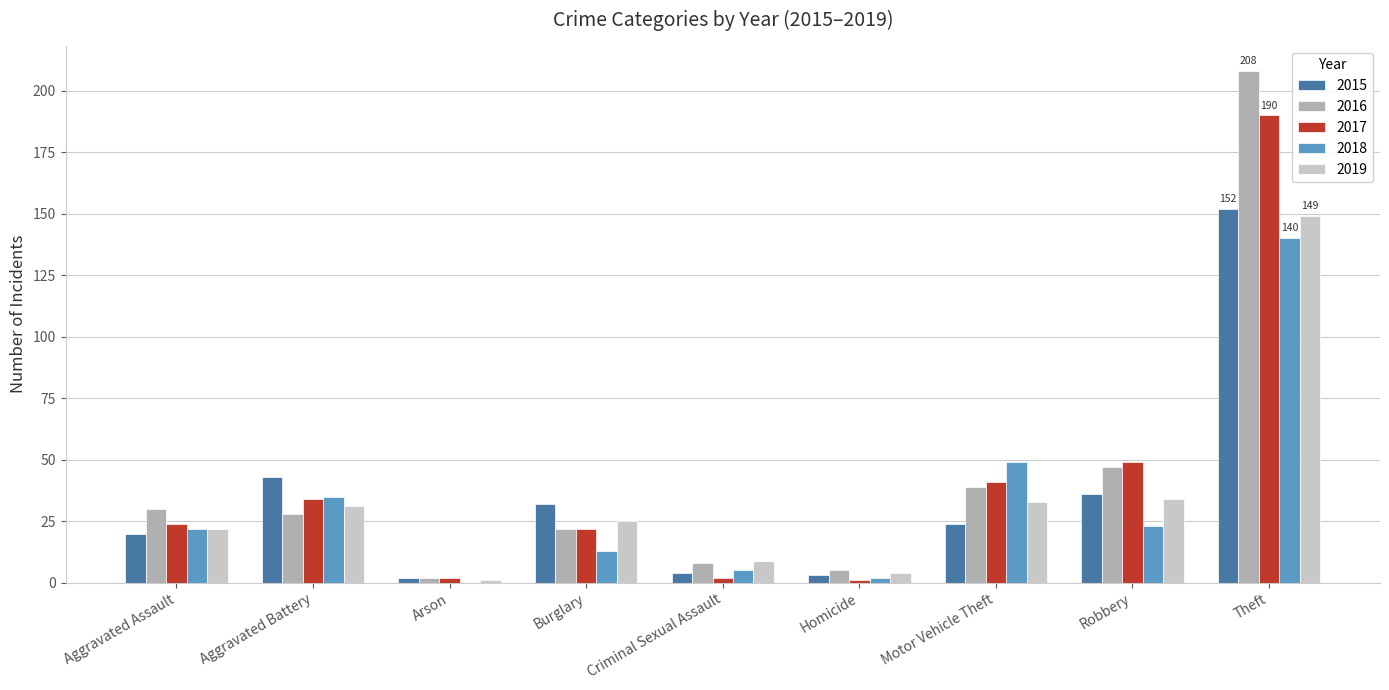

At which category is the sum across all series the highest?

Theft